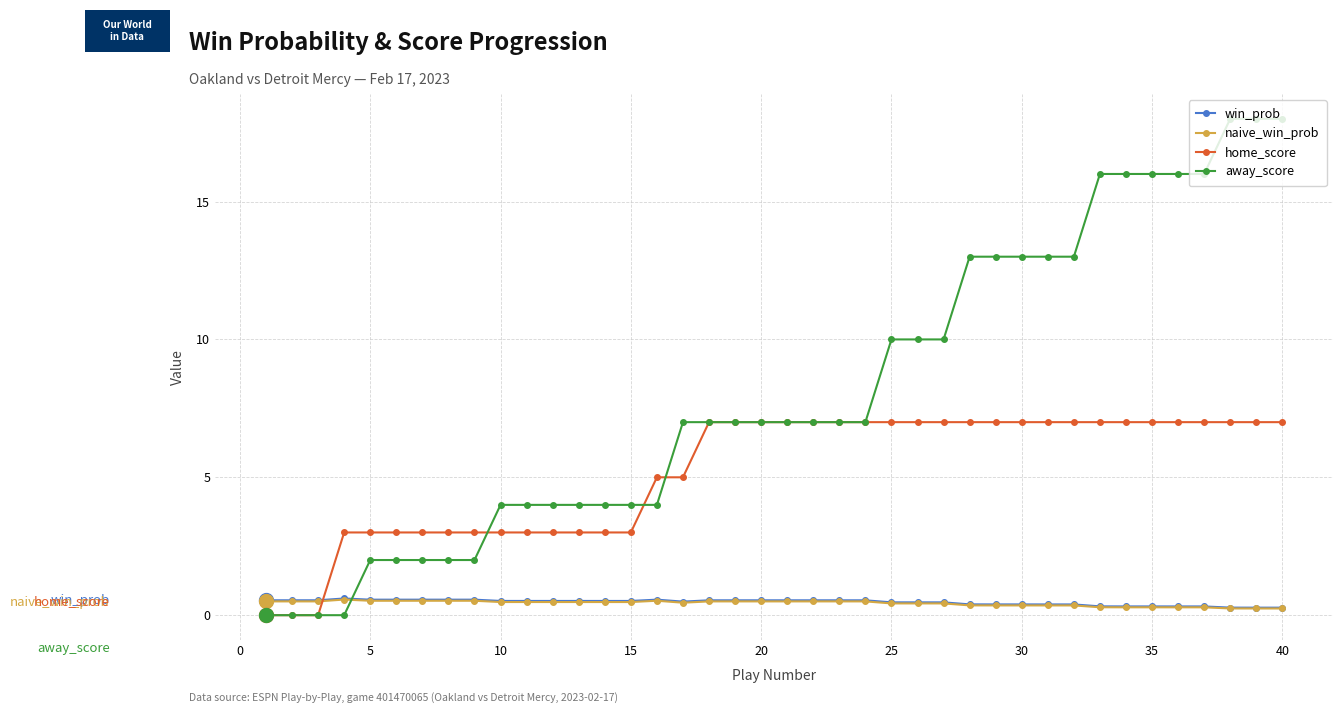

Which series has the largest range (max minus min)?

away_score